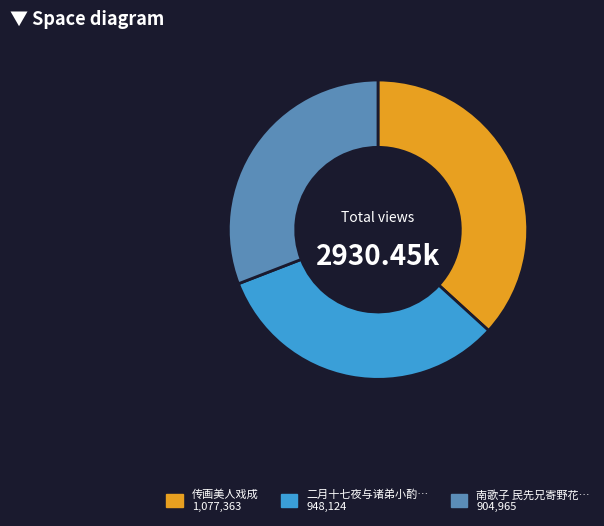

Is there a majority slice in this chart?

No